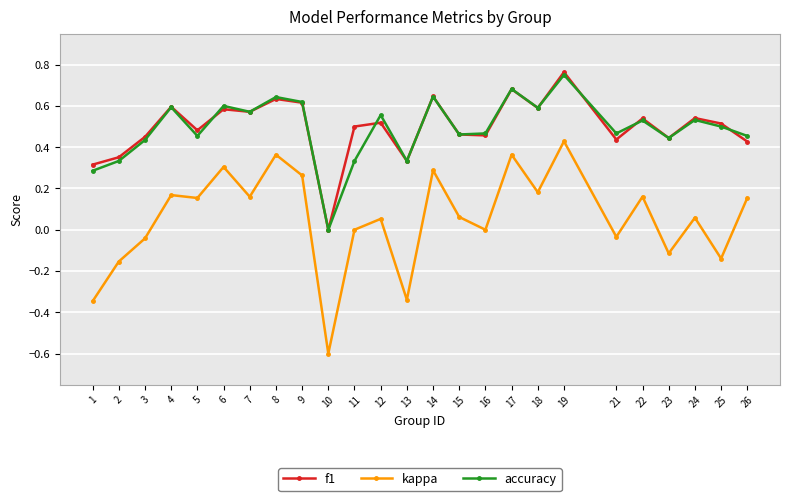

Which category has the highest value in the kappa series?

19